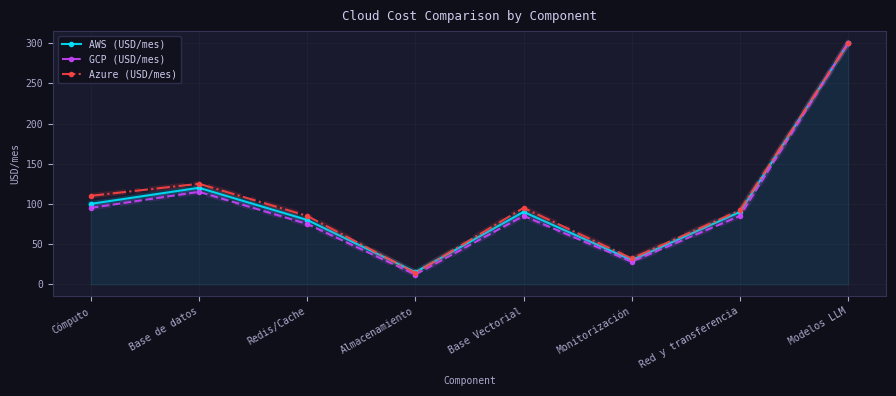

What is the sum of the GCP (USD/mes) values at Almacenamiento and Base Vectorial?

97